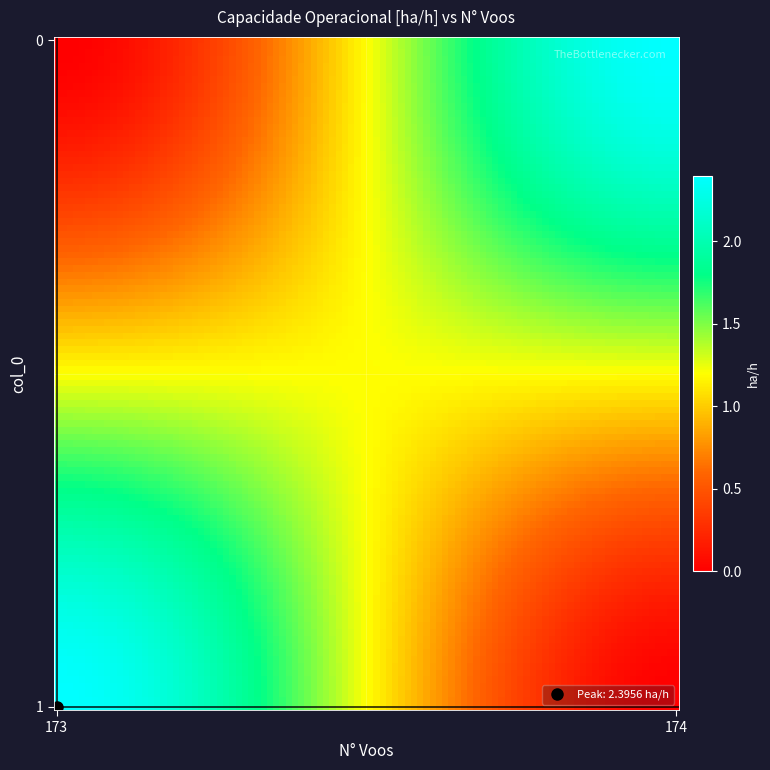

Reading left to right, what are all the values shown in this chart?

0: N_Voos=174.0	Capacidade_operacional=2.4
1: N_Voos=173.0	Capacidade_operacional=2.4